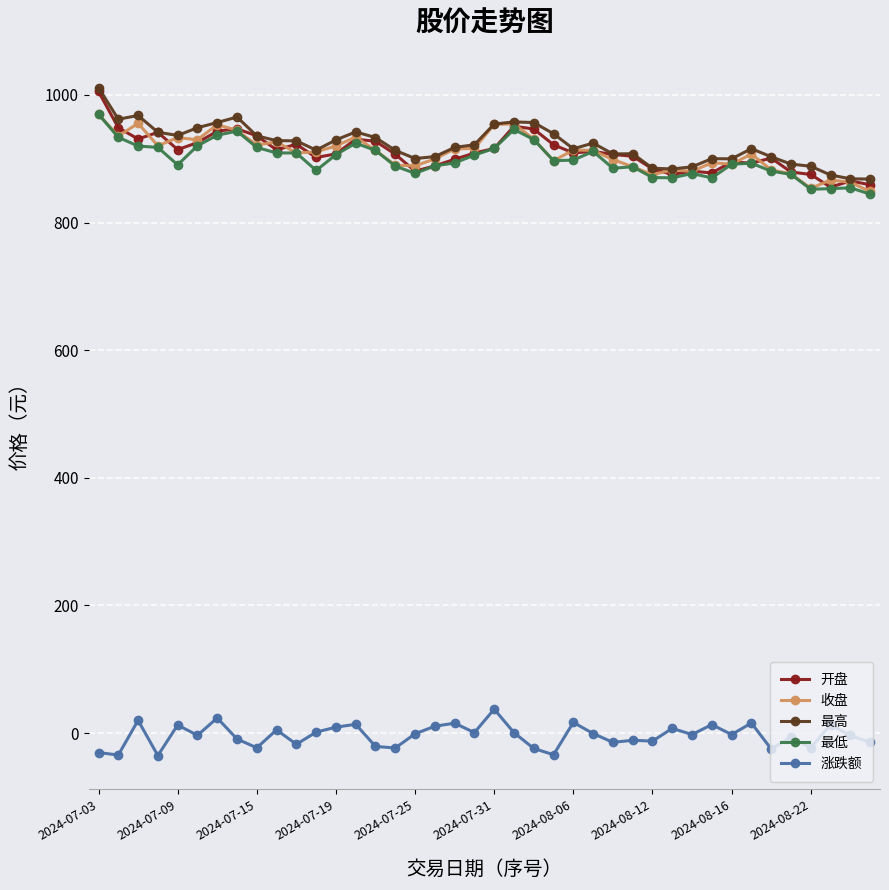

True or false: 开盘 has more than 0 points higher than both neighbors.

True